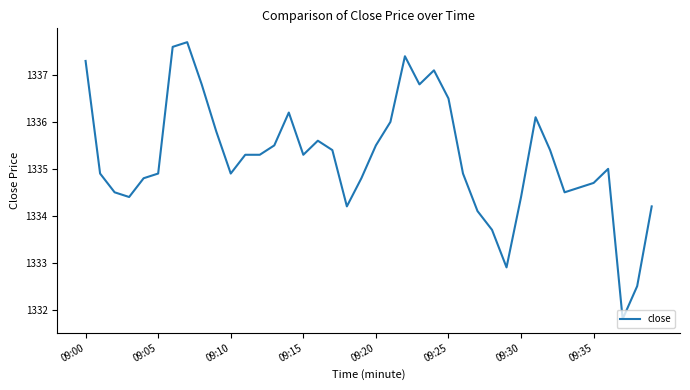

What is the difference between the maximum and minimum values?

5.9